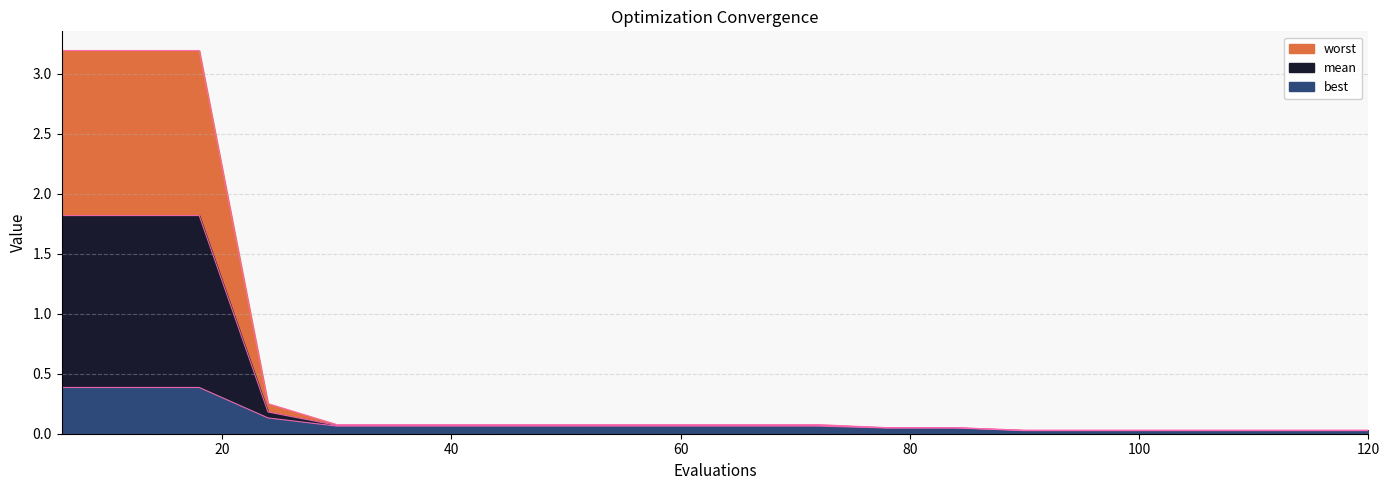

Rank the categories by mean value from highest to lowest.

6, 12, 18, 24, 30, 36, 42, 48, 54, 60, 66, 72, 78, 84, 90, 96, 102, 108, 114, 120